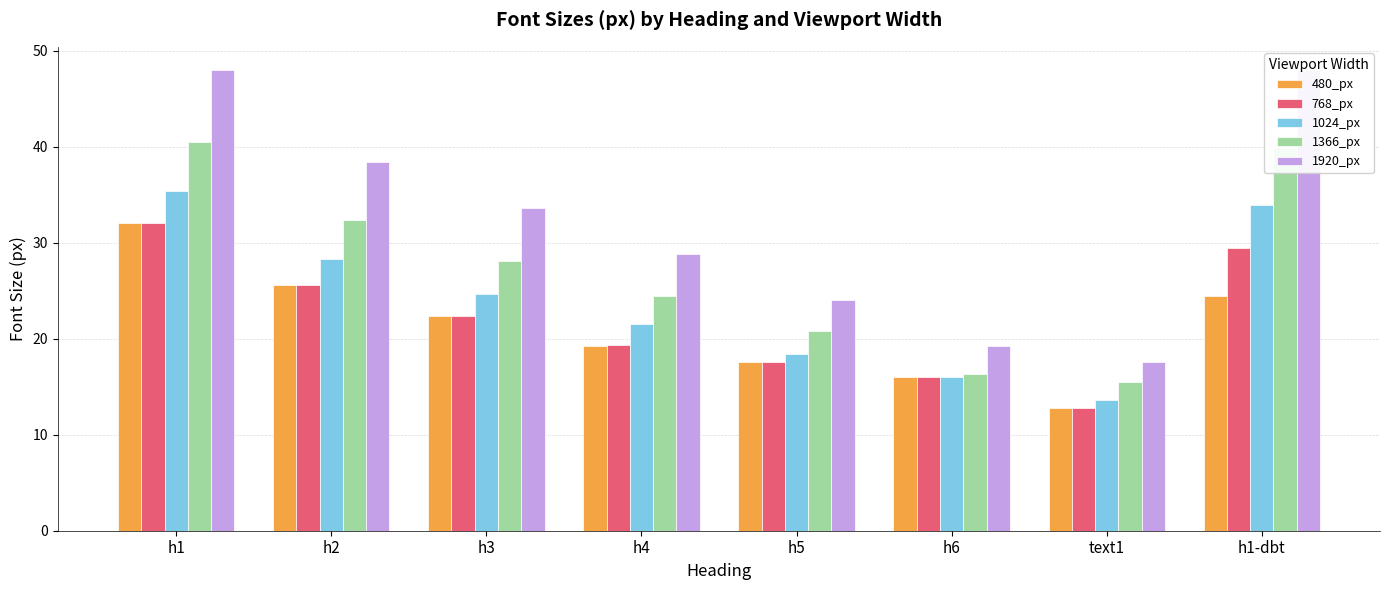

Where does the 480_px series first go above 22?

h1